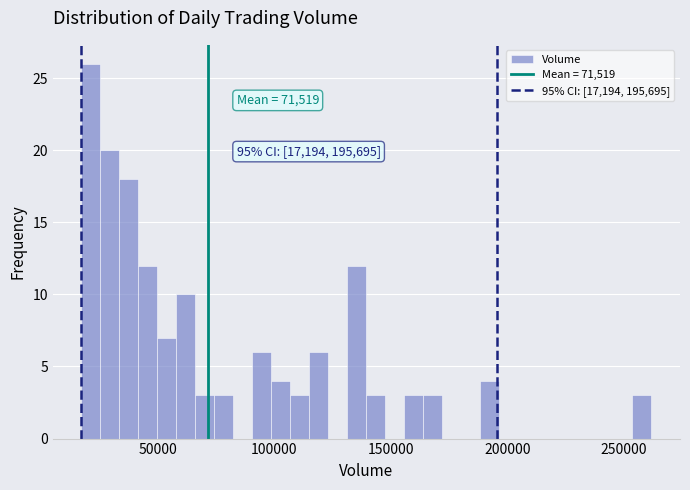

Read against the x-axis, roughly where is the centre of the tallest bar?

20000